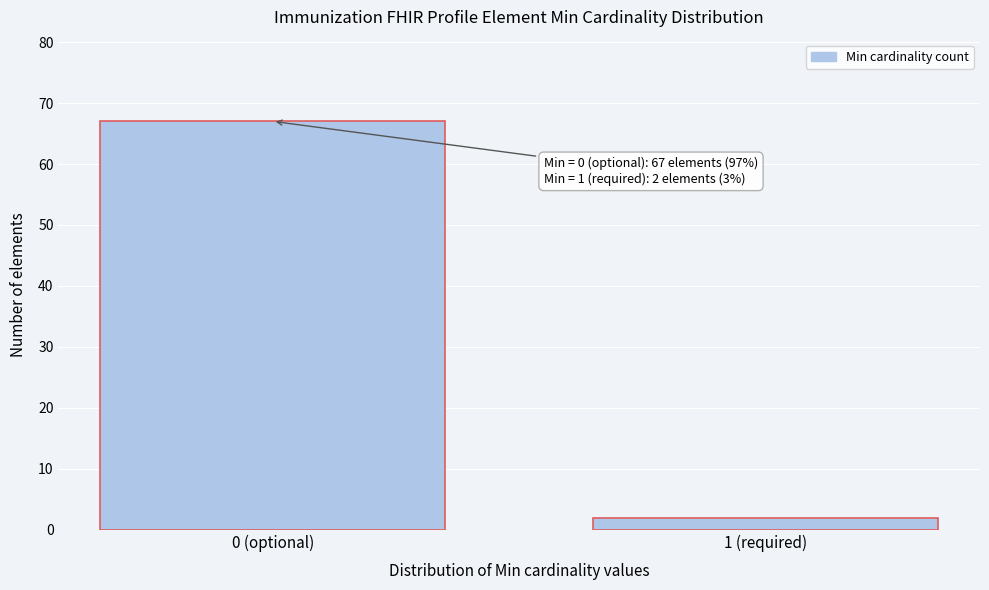

Reading right to left, what are all the values shown in this chart?

2	67